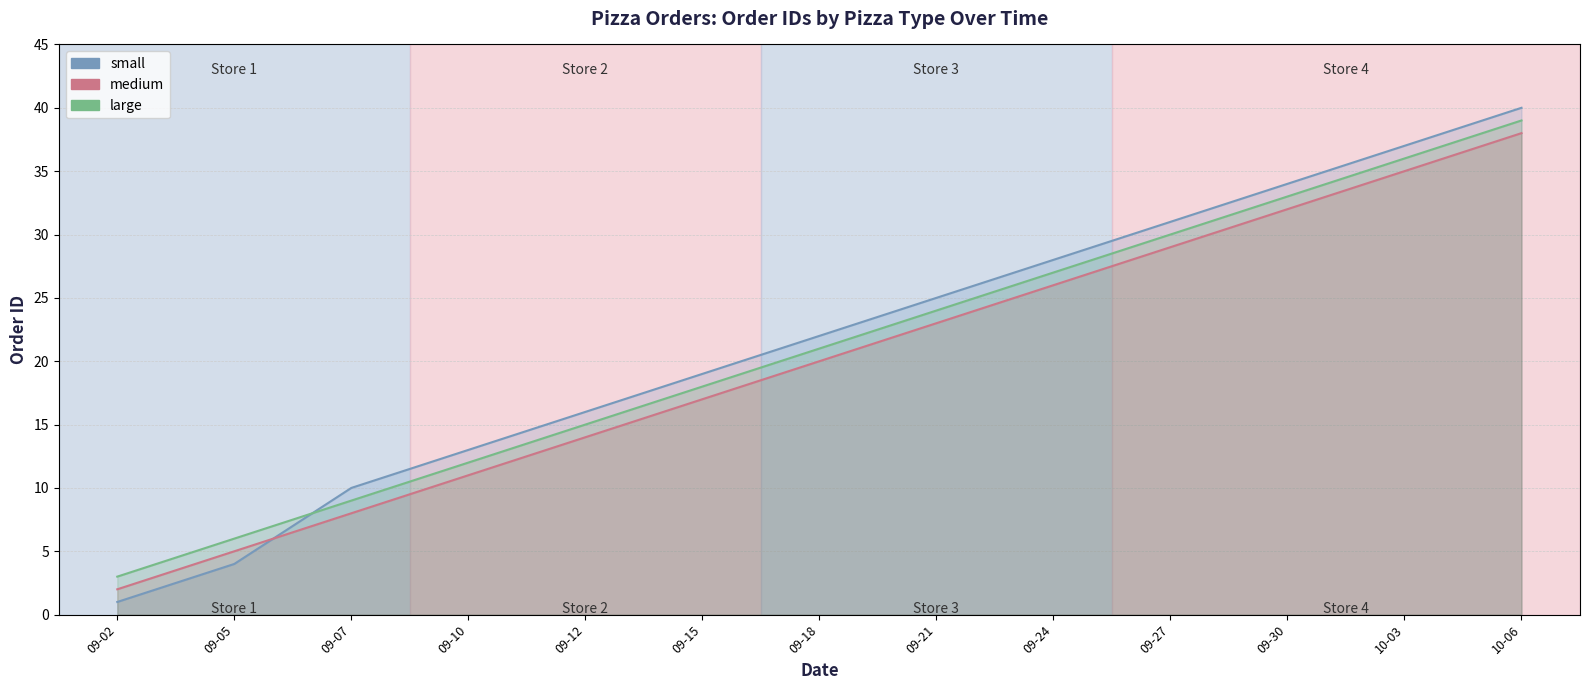

Reading left to right, extract all data points from this chart.

small: 1	4	10	13	16	19	22	25	28	31	34	37	40
medium: 2	5	8	11	14	17	20	23	26	29	32	35	38
large: 3	6	9	12	15	18	21	24	27	30	33	36	39